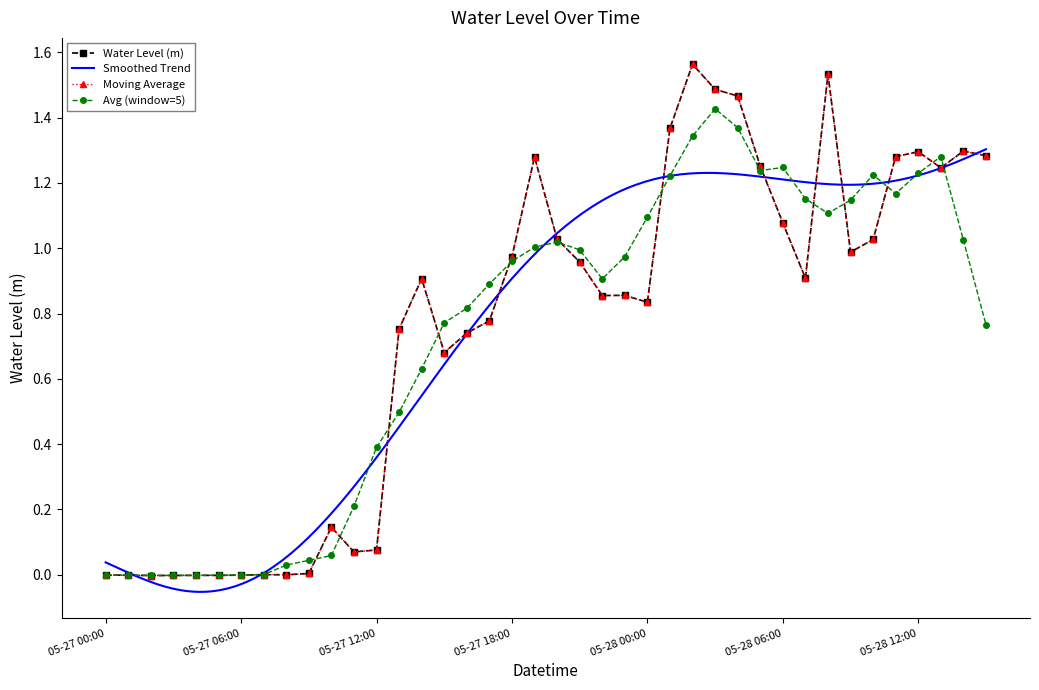

Rank the categories by value from highest to lowest.

2023-05-28 02:00, 2023-05-28 08:00, 2023-05-28 03:00, 2023-05-28 04:00, 2023-05-28 01:00, 2023-05-28 14:00, 2023-05-28 12:00, 2023-05-28 15:00, 2023-05-28 11:00, 2023-05-27 19:00, 2023-05-28 05:00, 2023-05-28 13:00, 2023-05-28 06:00, 2023-05-27 20:00, 2023-05-28 10:00, 2023-05-28 09:00, 2023-05-27 18:00, 2023-05-27 21:00, 2023-05-28 07:00, 2023-05-27 14:00, 2023-05-27 23:00, 2023-05-27 22:00, 2023-05-28 00:00, 2023-05-27 17:00, 2023-05-27 13:00, 2023-05-27 16:00, 2023-05-27 15:00, 2023-05-27 10:00, 2023-05-27 12:00, 2023-05-27 11:00, 2023-05-27 09:00, 2023-05-27 07:00, 2023-05-27 08:00, 2023-05-27 00:00, 2023-05-27 06:00, 2023-05-27 01:00, 2023-05-27 04:00, 2023-05-27 05:00, 2023-05-27 03:00, 2023-05-27 02:00